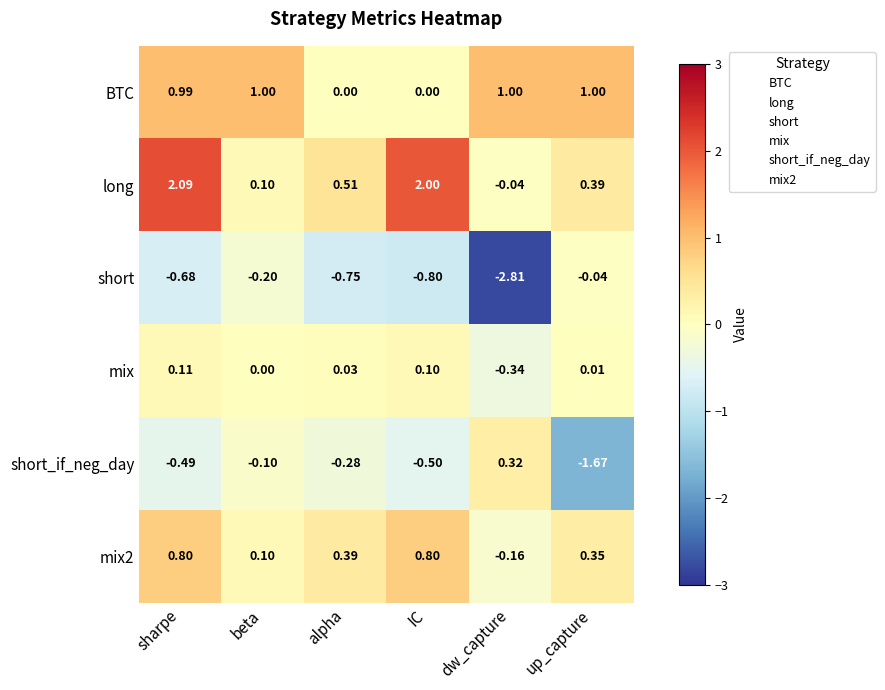

Which series has the widest spread of values?

short